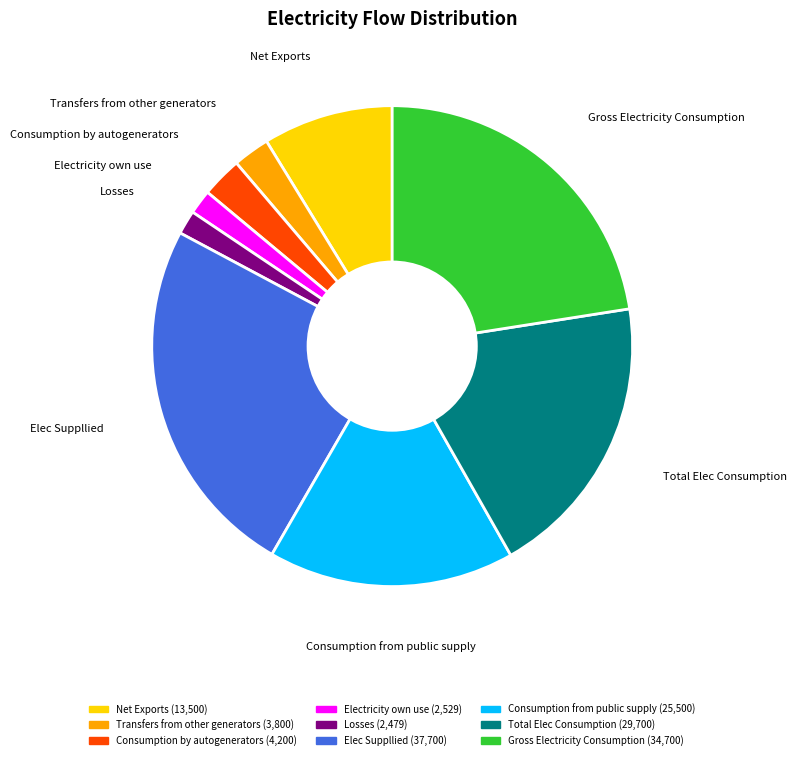

Which has a higher value, Electricity own use or Net Exports?

Net Exports